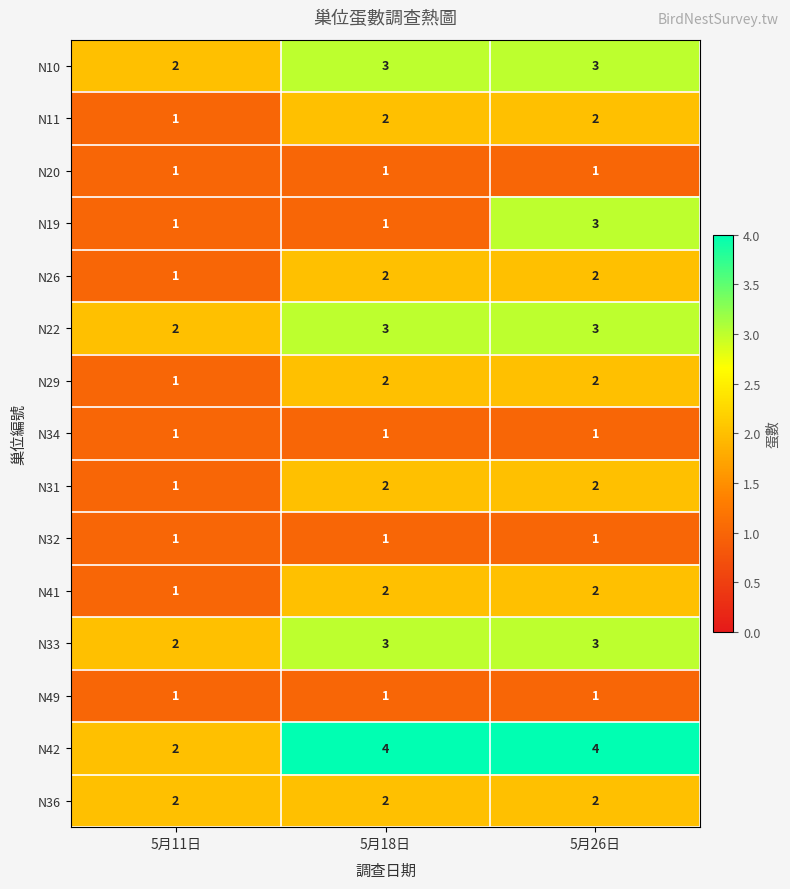

At how many categories does at least one series exceed 1?

3